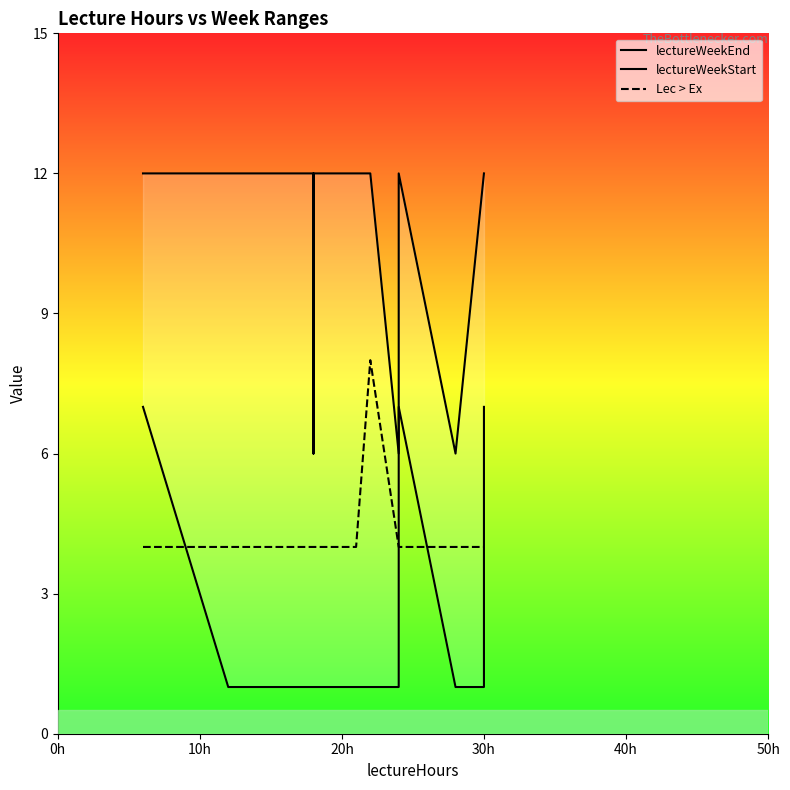

List the series in order of their peak value, lowest first.

lectureWeekStart, Lec > Ex, lectureWeekEnd